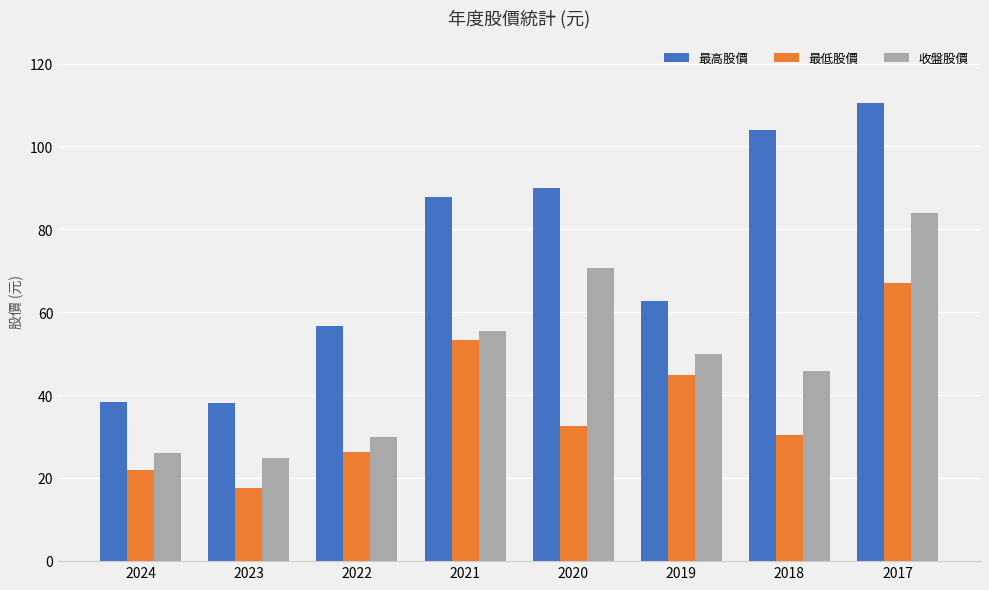

What is the approximate value of 收盤股價 at 2020?

70.8